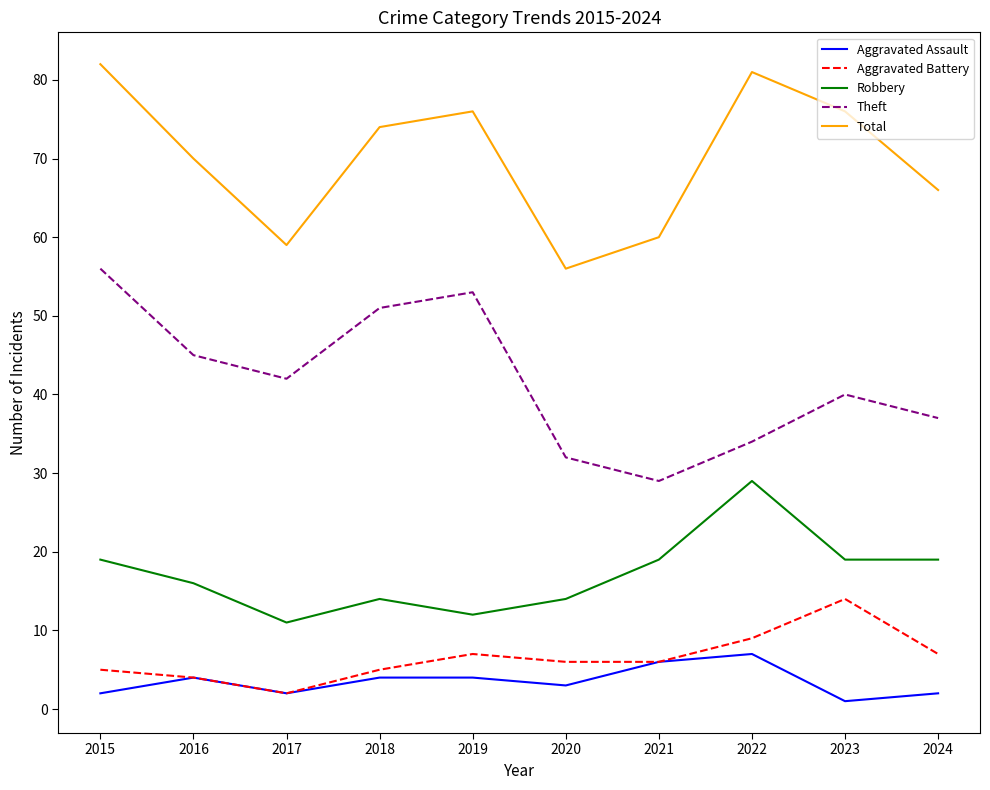

Which category has the highest value in the Total series?

2015